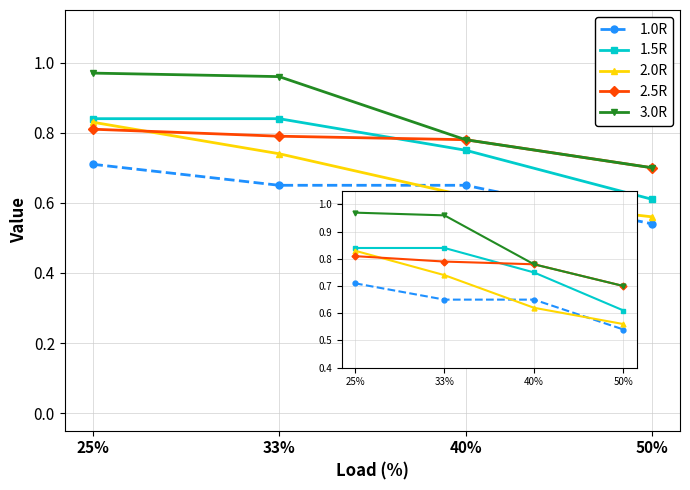

After their last crossing, which series has the higher values: 2.0R or 2.5R?

2.5R